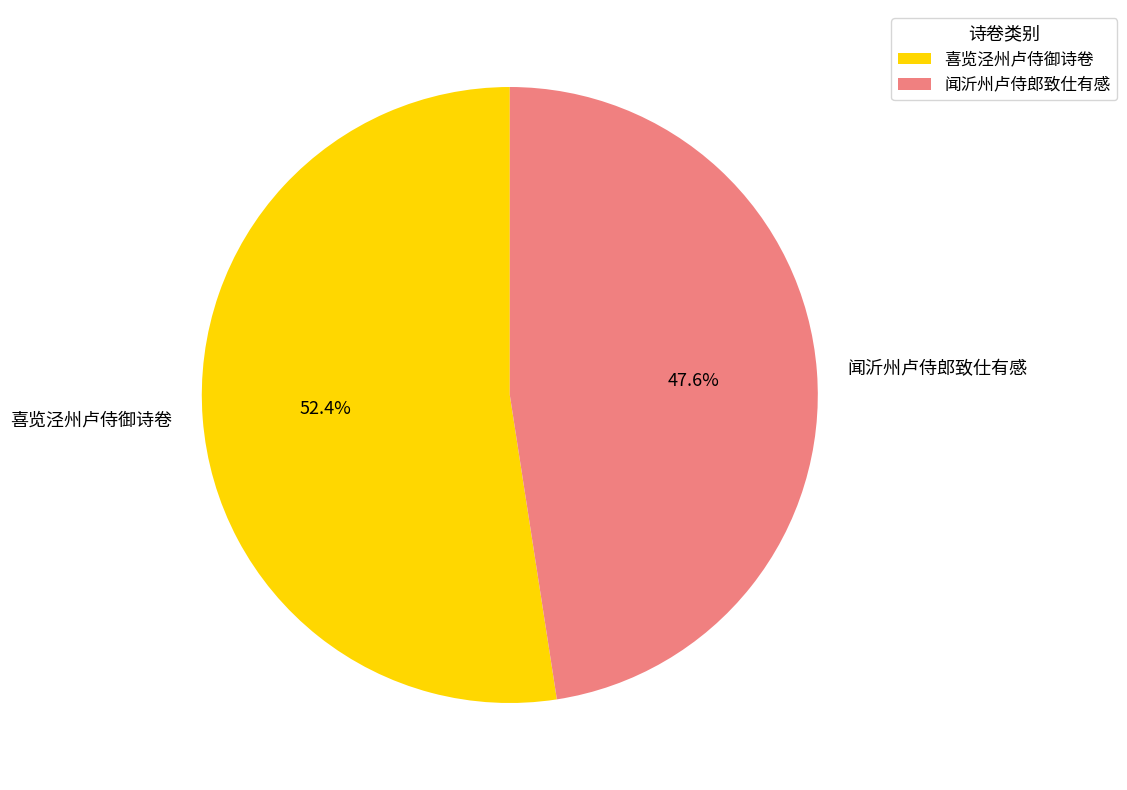

Does 闻沂州卢侍郎致仕有感 account for over 50% of the chart?

No